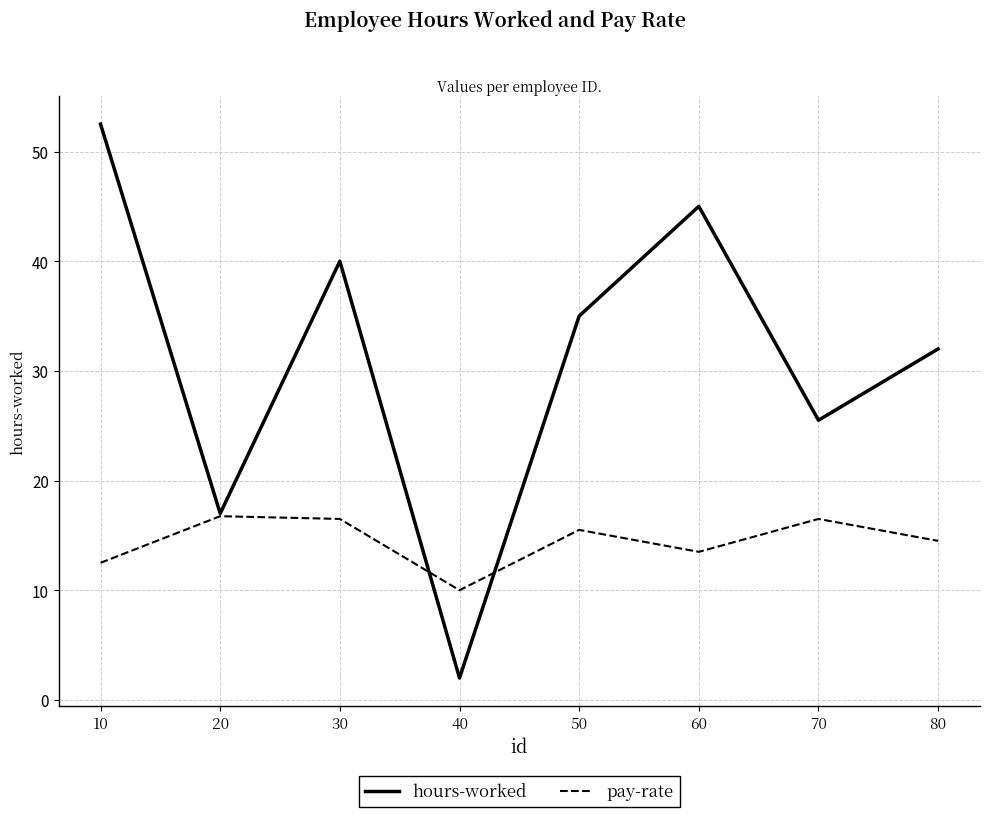

Between 10 and 30, which series saw the biggest shift?

hours-worked